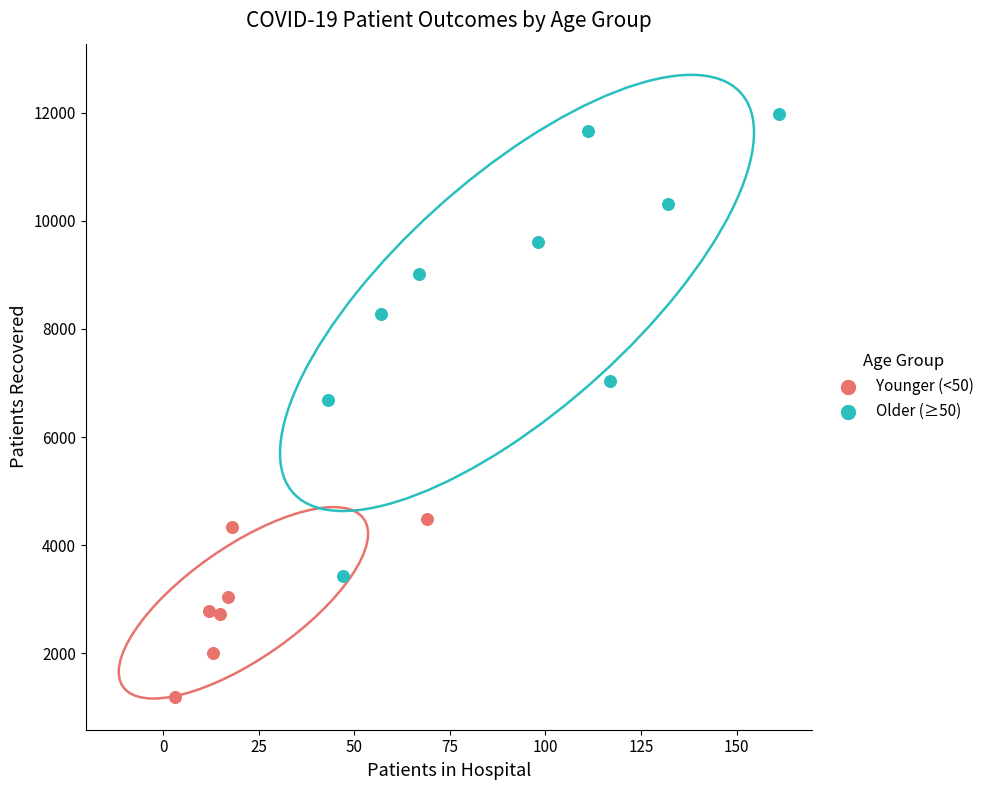

Which series contains the lowest Y value?

Younger (<50)